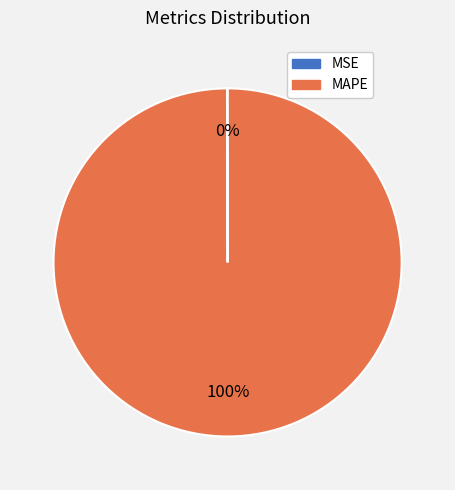

What is the majority slice?

MAPE